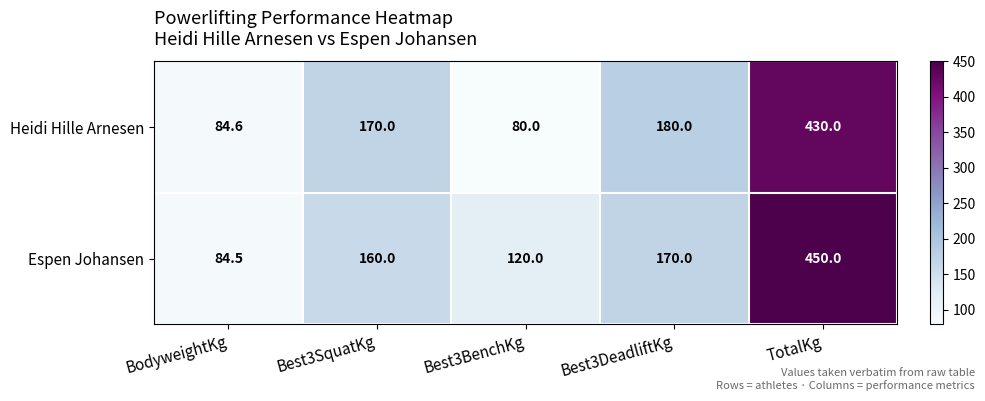

What is the average value of the Heidi Hille Arnesen series?

188.9